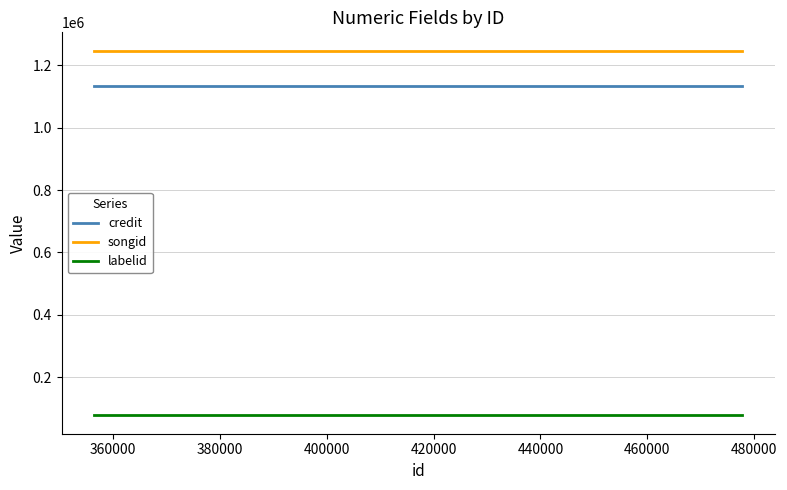

True or false: credit has more than 0 interior local peaks.

False